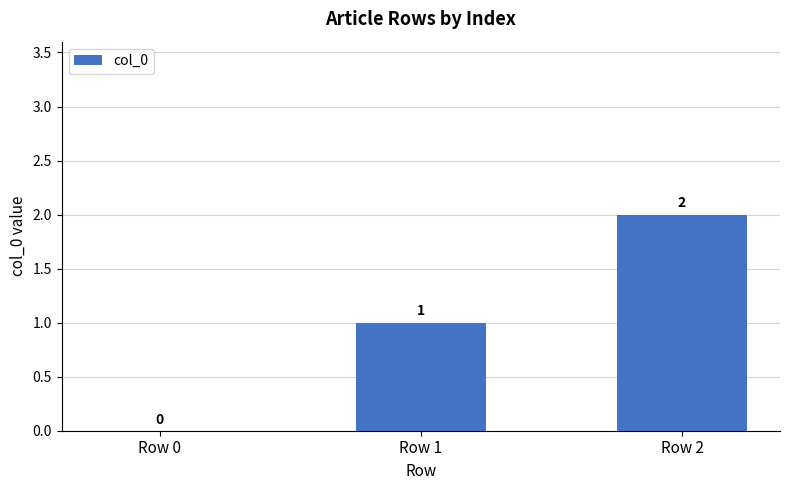

Between Row 0 and Row 2, which is larger?

Row 2